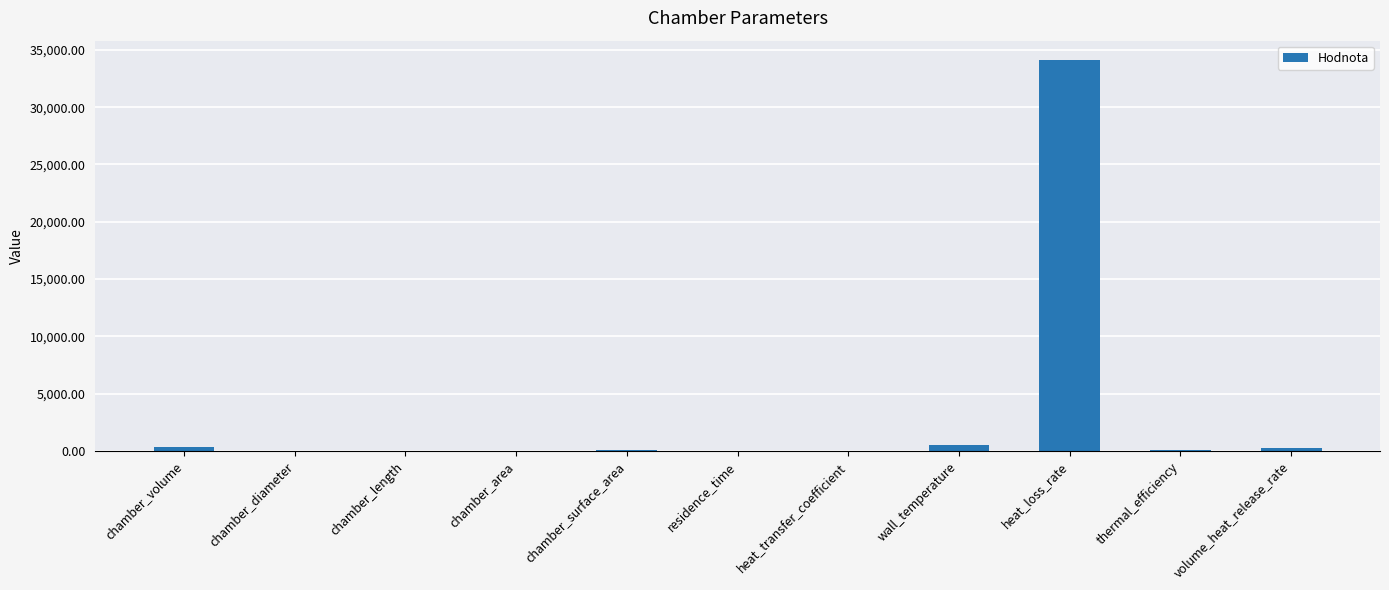

Are the bars horizontal?

No